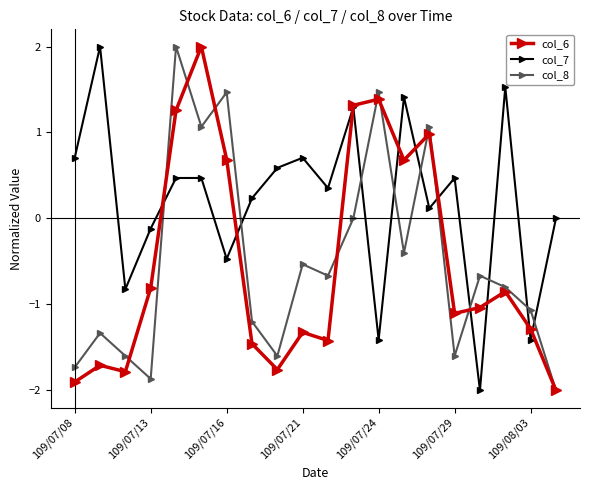

What is the difference between the maximum and minimum values in the col_8 series?

4.0